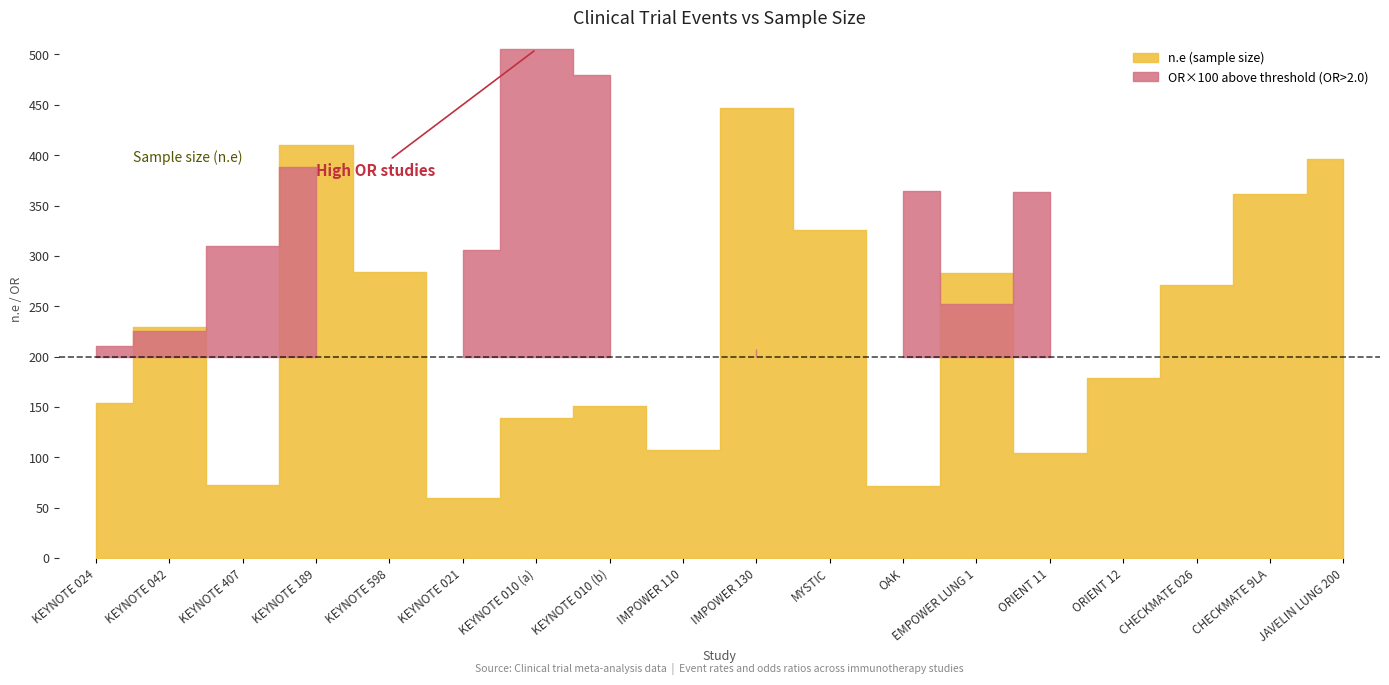

What is the sum of all OR values?

44.6